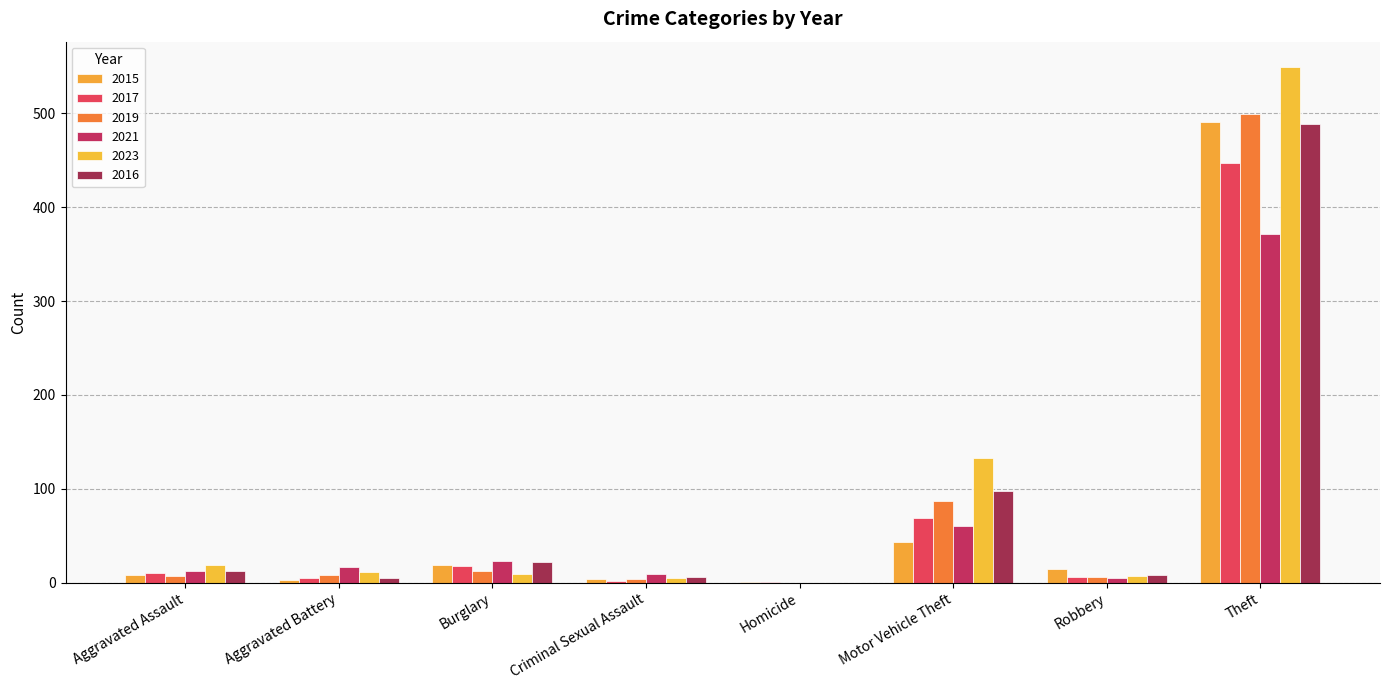

Reading right to left, list all the values displayed in this chart.

2015: 491	15	43	1	4	19	3	8
2017: 447	6	69	1	2	18	5	10
2019: 499	6	87	0	4	12	8	7
2021: 371	5	60	0	9	23	17	12
2023: 549	7	133	0	5	9	11	19
2016: 489	8	98	0	6	22	5	13